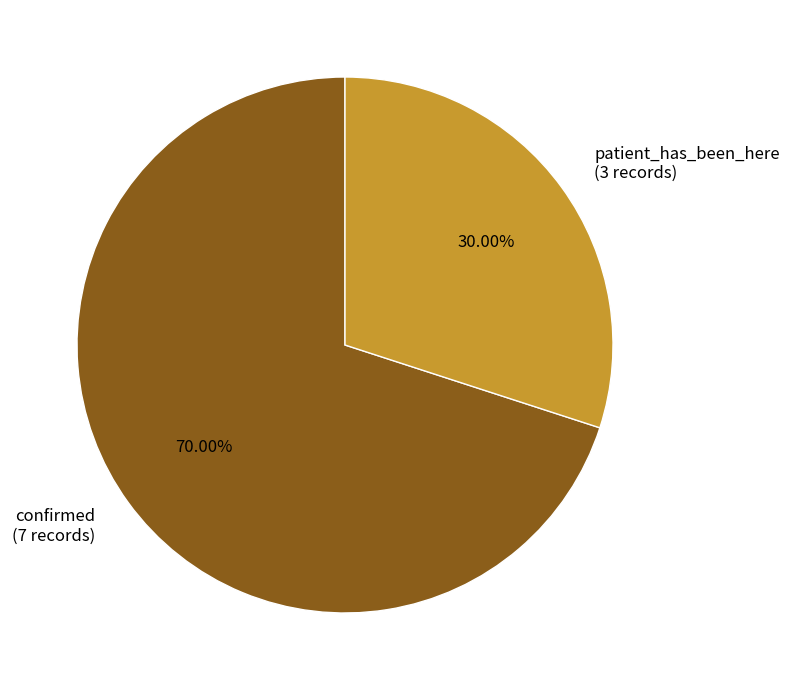

Count the number of slices in the pie.

2